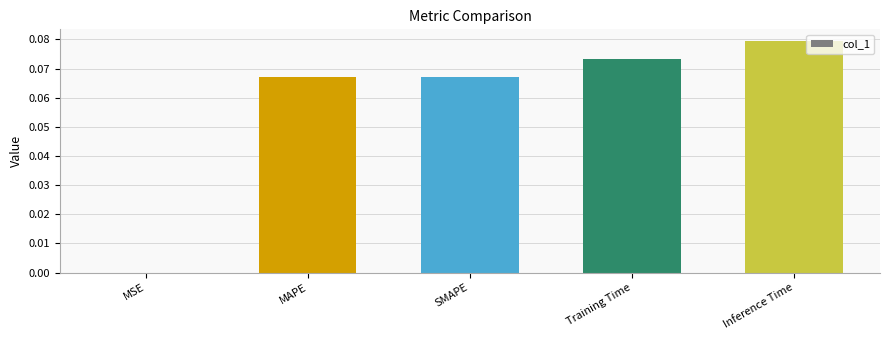

Which label corresponds to the largest value in the chart?

Inference Time